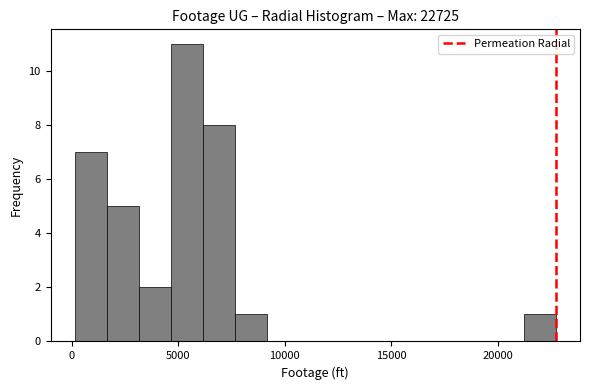

Read against the x-axis, roughly where is the centre of the tallest bar?

5500